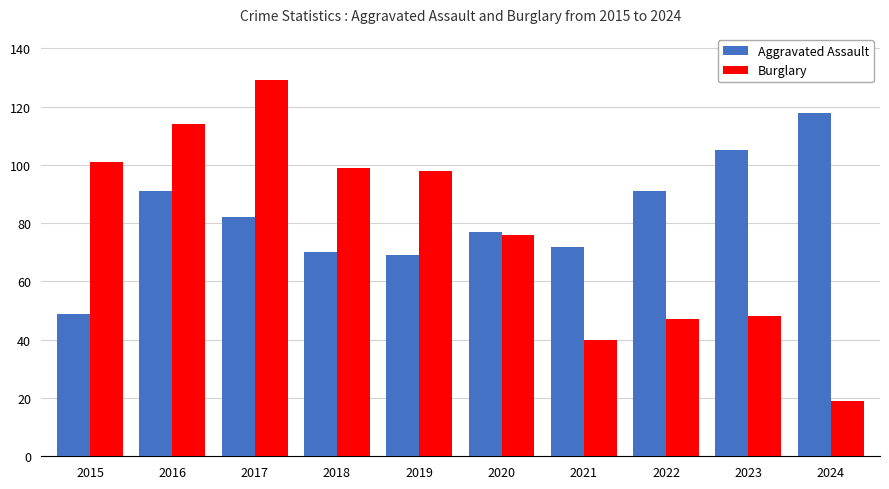

Where does the Burglary series first go above 98?

2015